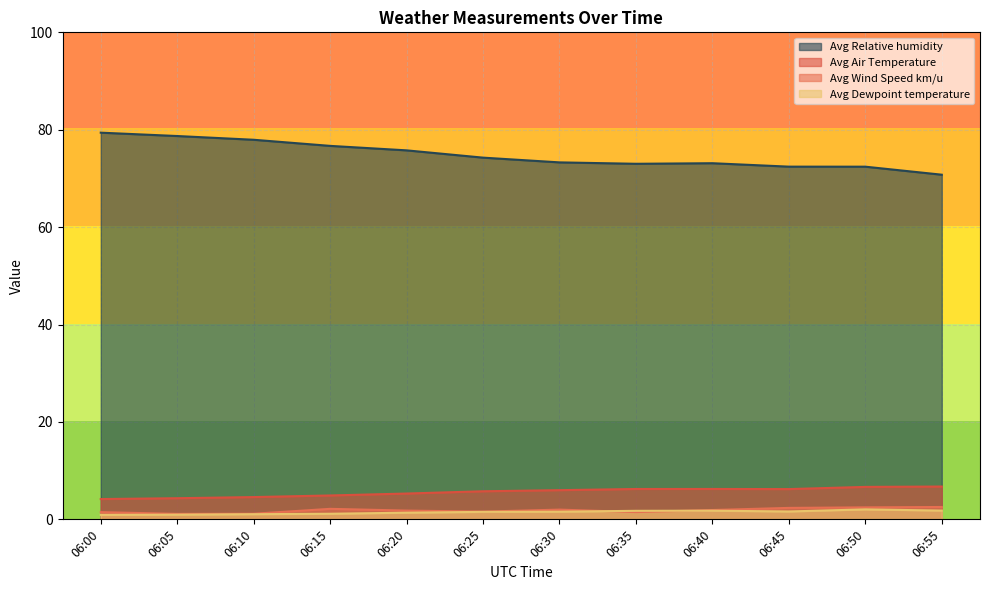

True or false: Act Air Density and Avg Air Temperature cross at least once.

False